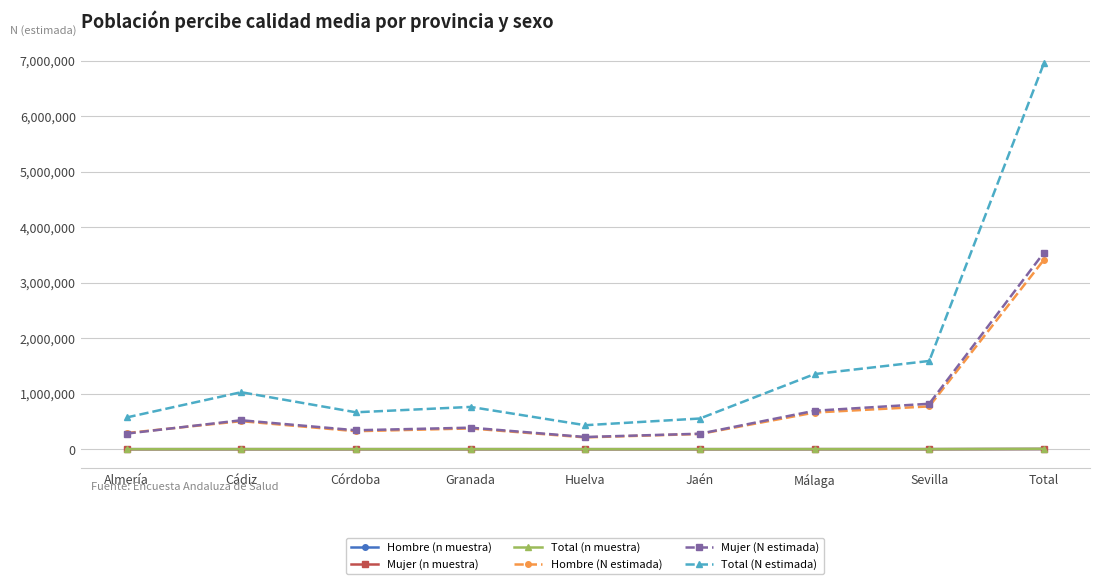

True or false: Hombre (n muestra) and Total (N estimada) intersect in this chart.

False